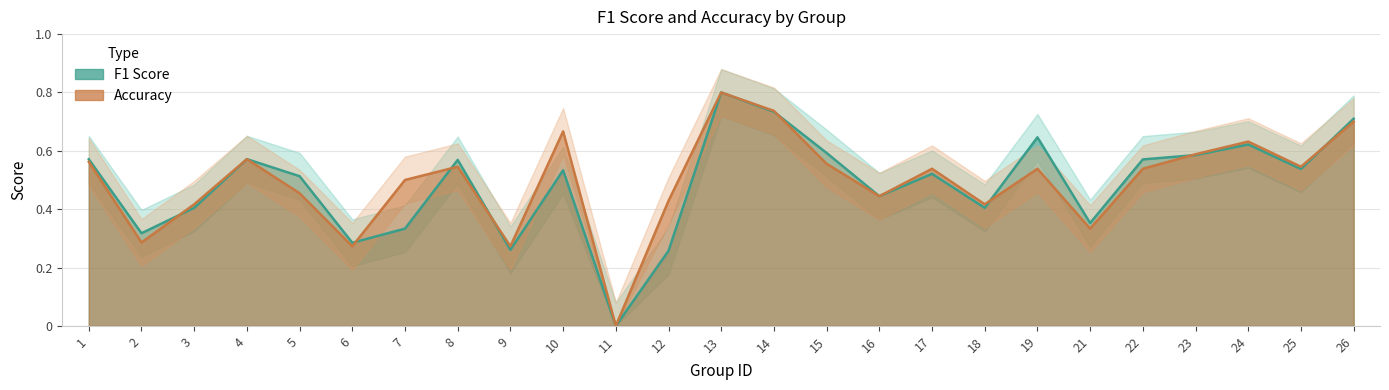

List the series in order of their overall mean, highest first.

accuracy, f1